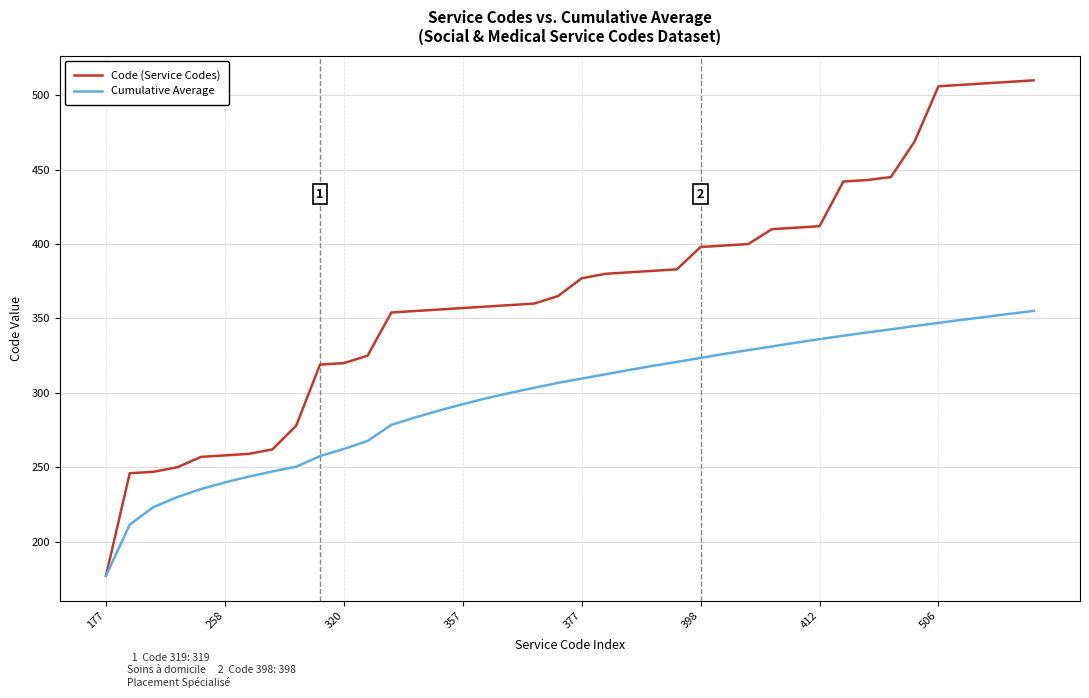

Rank the series by their average value, from highest to lowest.

Code (Service Codes), Cumulative Average